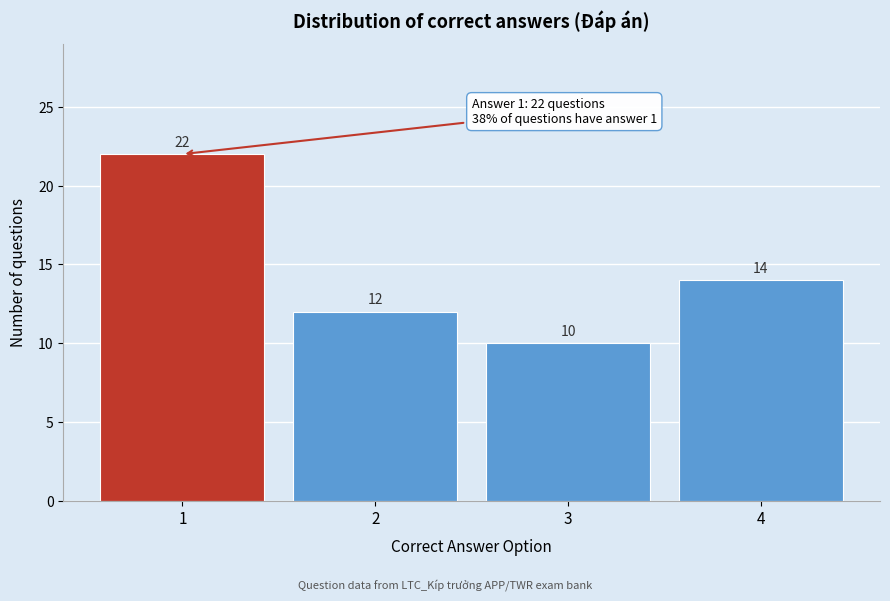

Reading left to right, transcribe all the data shown in this chart.

22	12	10	14